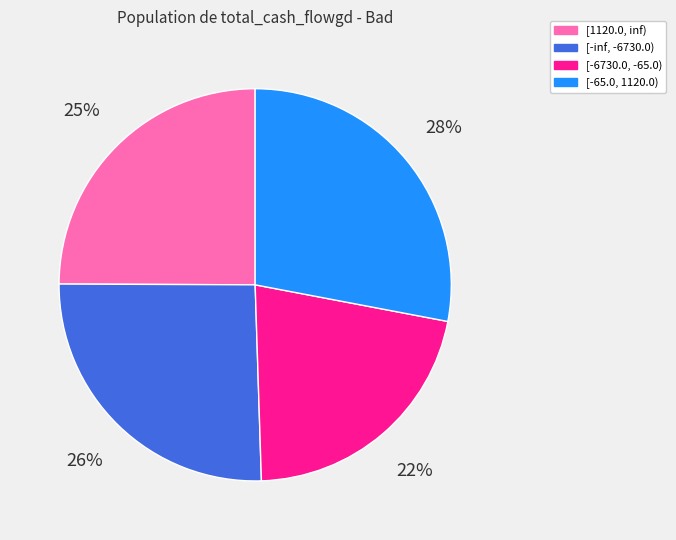

Does [-6730.0, -65.0) represent more than half of the total?

No